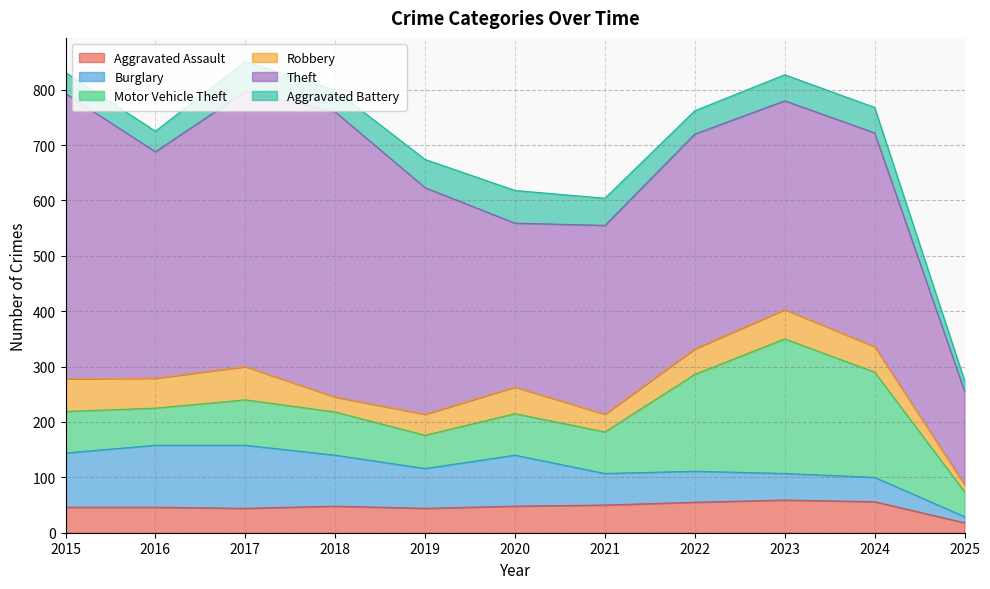

Reading left to right, what are all the values shown in this chart?

Aggravated Assault: 2015=46	2016=46	2017=44	2018=48	2019=44	2020=48	2021=50	2022=55	2023=59	2024=56	2025=18
Burglary: 2015=98	2016=112	2017=114	2018=92	2019=72	2020=92	2021=57	2022=56	2023=48	2024=44	2025=11
Motor Vehicle Theft: 2015=75	2016=67	2017=82	2018=78	2019=60	2020=75	2021=75	2022=175	2023=243	2024=190	2025=45
Robbery: 2015=59	2016=54	2017=60	2018=27	2019=38	2020=48	2021=32	2022=46	2023=53	2024=46	2025=13
Theft: 2015=515	2016=409	2017=497	2018=515	2019=409	2020=296	2021=341	2022=388	2023=377	2024=386	2025=169
Aggravated Battery: 2015=38	2016=37	2017=54	2018=39	2019=51	2020=59	2021=49	2022=42	2023=47	2024=46	2025=19